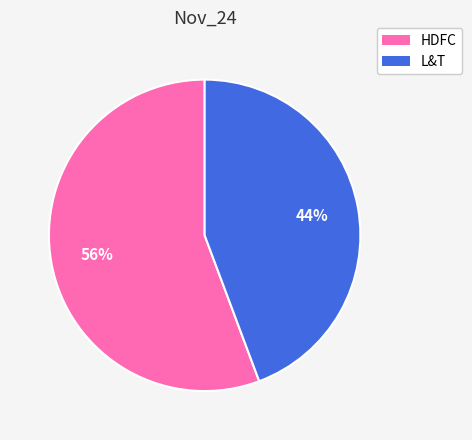

What is the smallest slice in the pie chart?

L&T